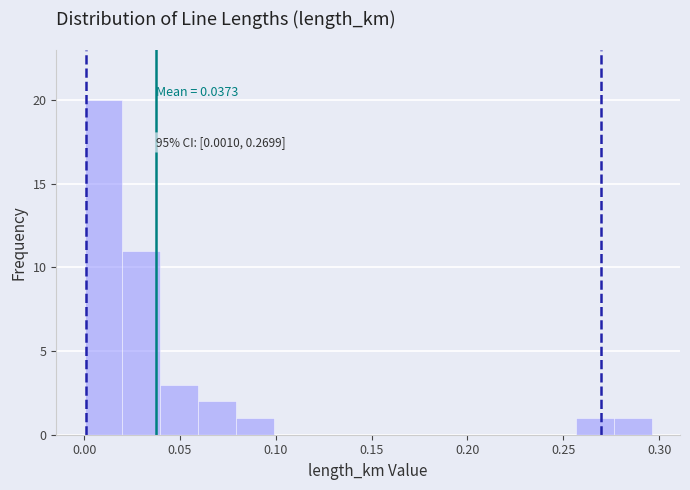

Around what value on the x-axis is the tallest bar? Give the approximate position of its centre, as read against the axis.

0.010